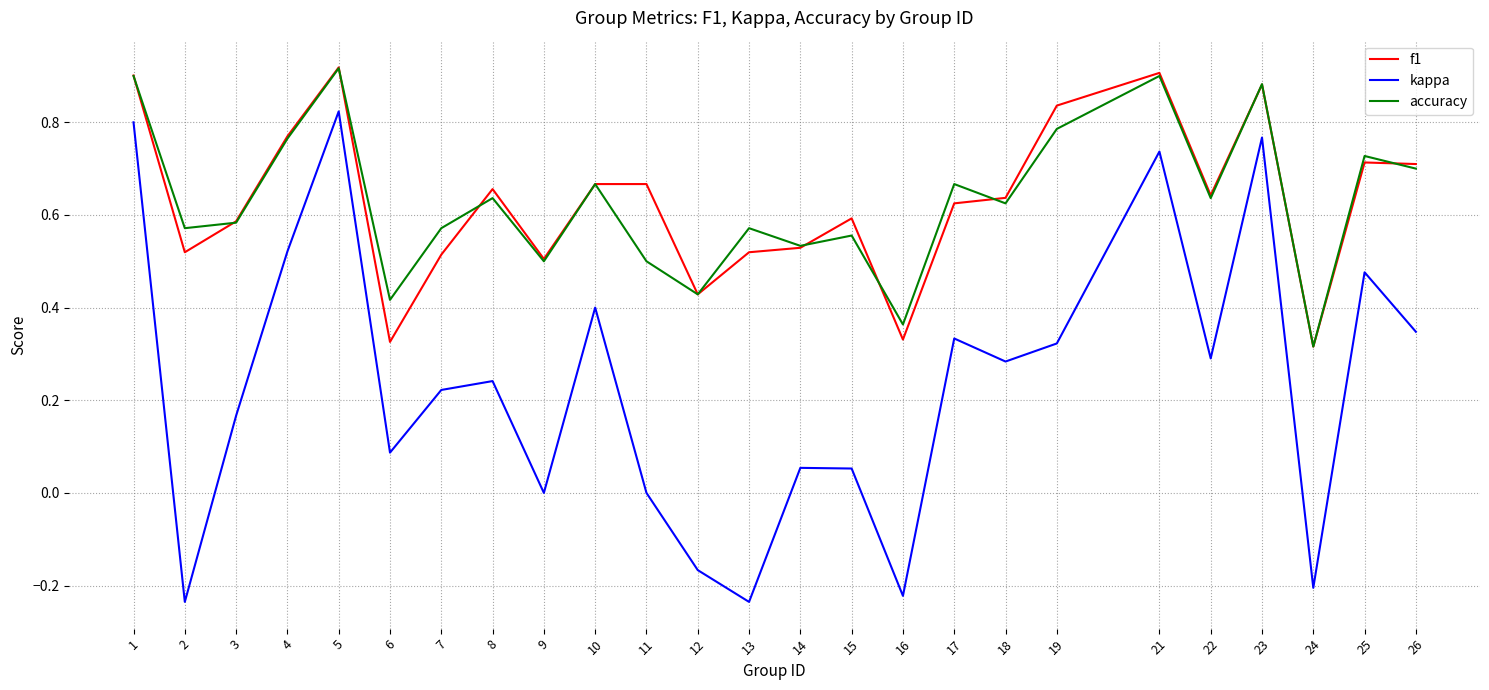

The value of accuracy at 17 is 0.2. True or false?

False